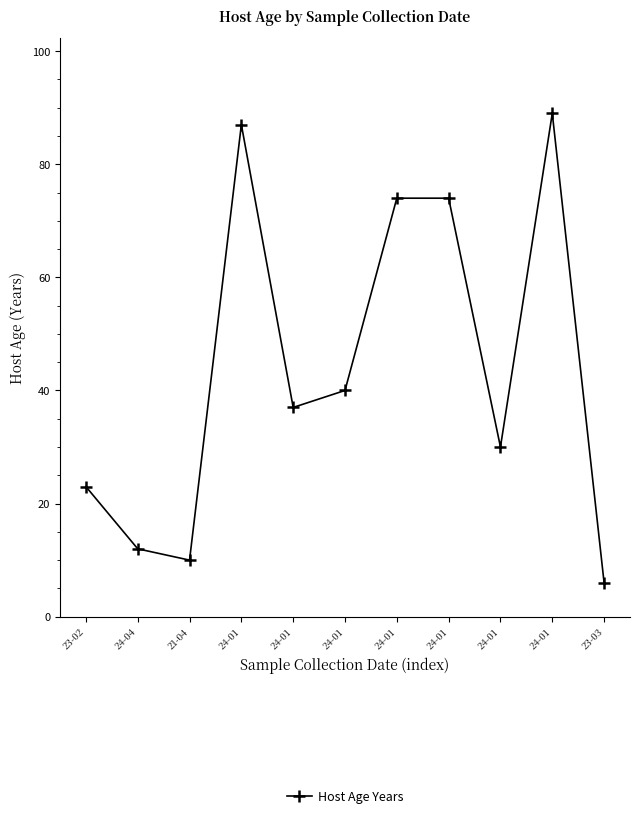

How many values are below 37?

5